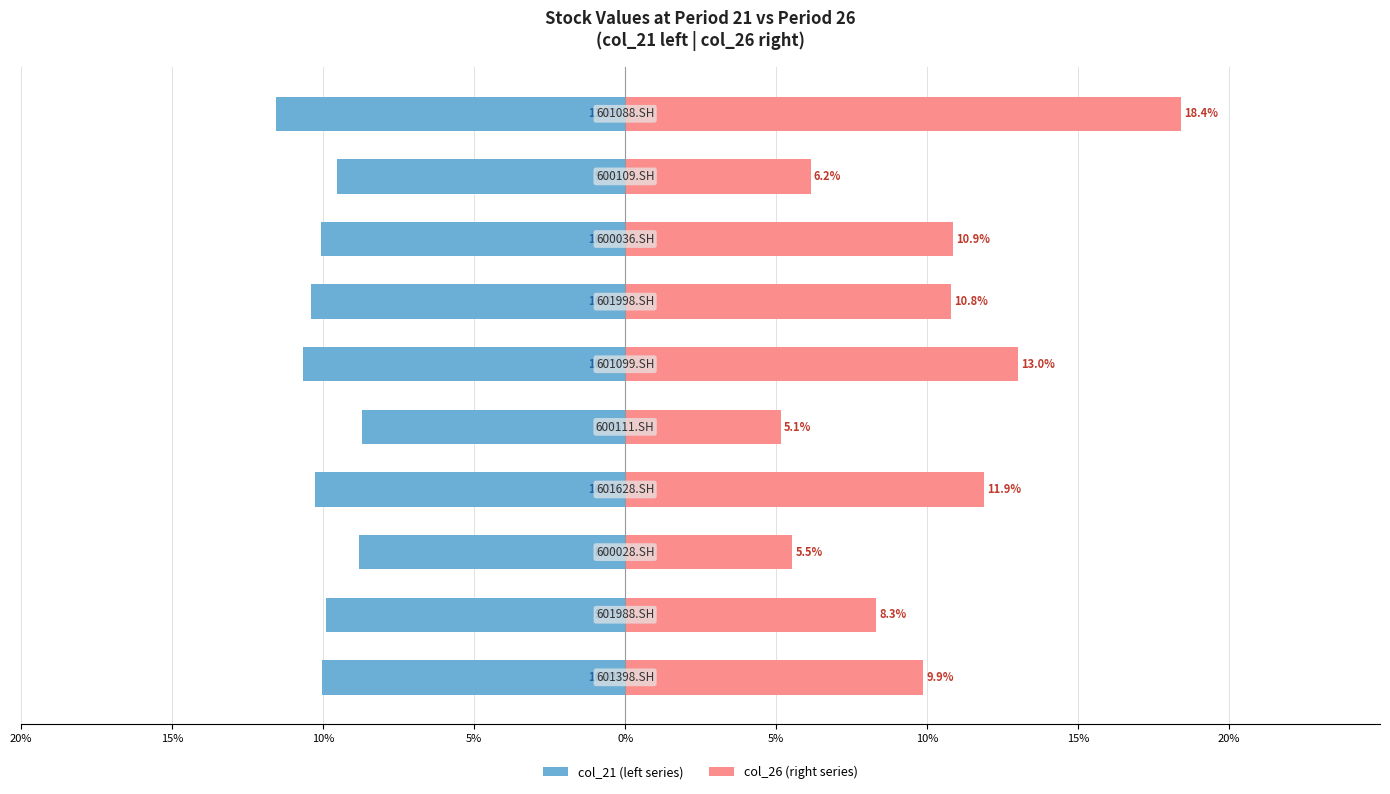

What is the highest value of the col_26 (right series) series?

18.4